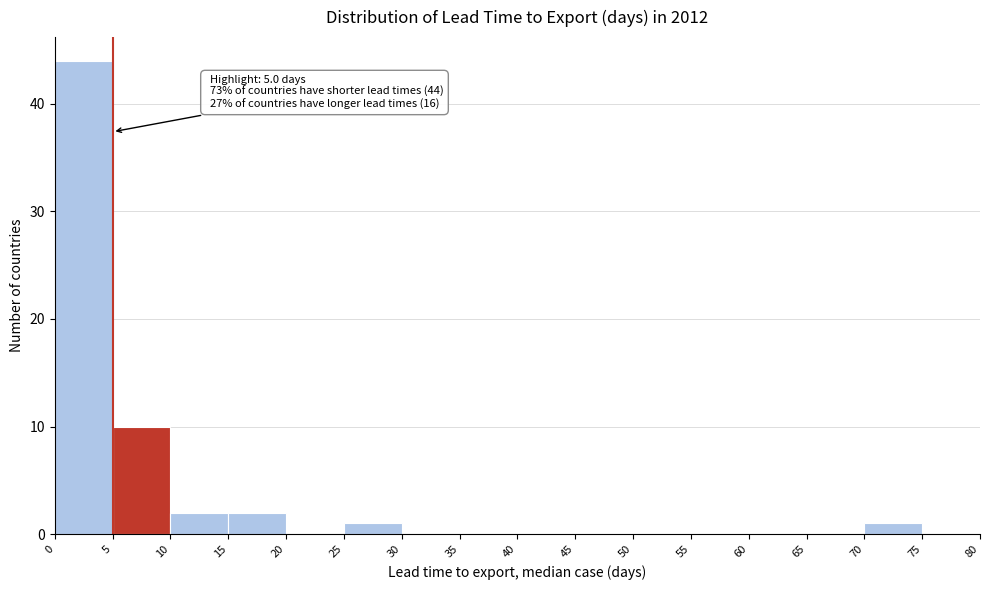

Which range on the x-axis has the tallest bar?

0 to 5